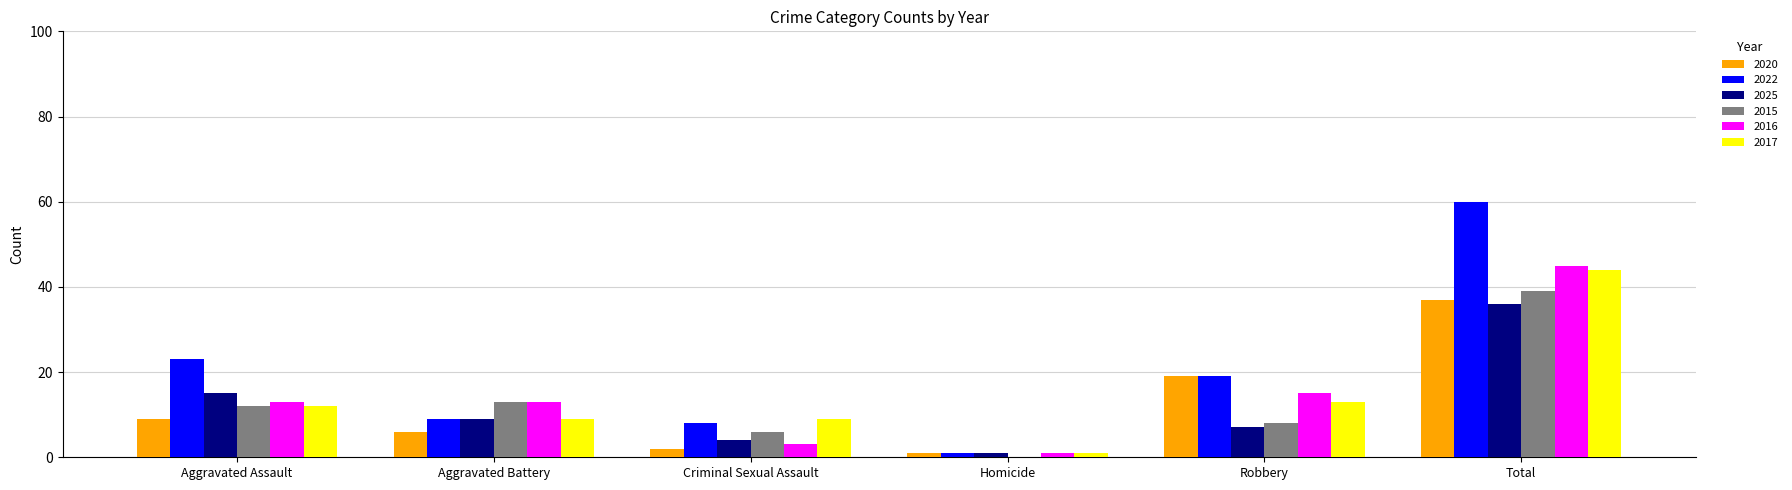

What is the sum of all 2017 values?

88